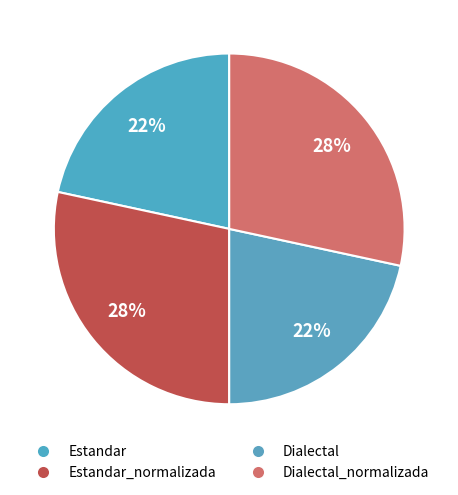

Which category has the smallest portion of the pie?

Estandar